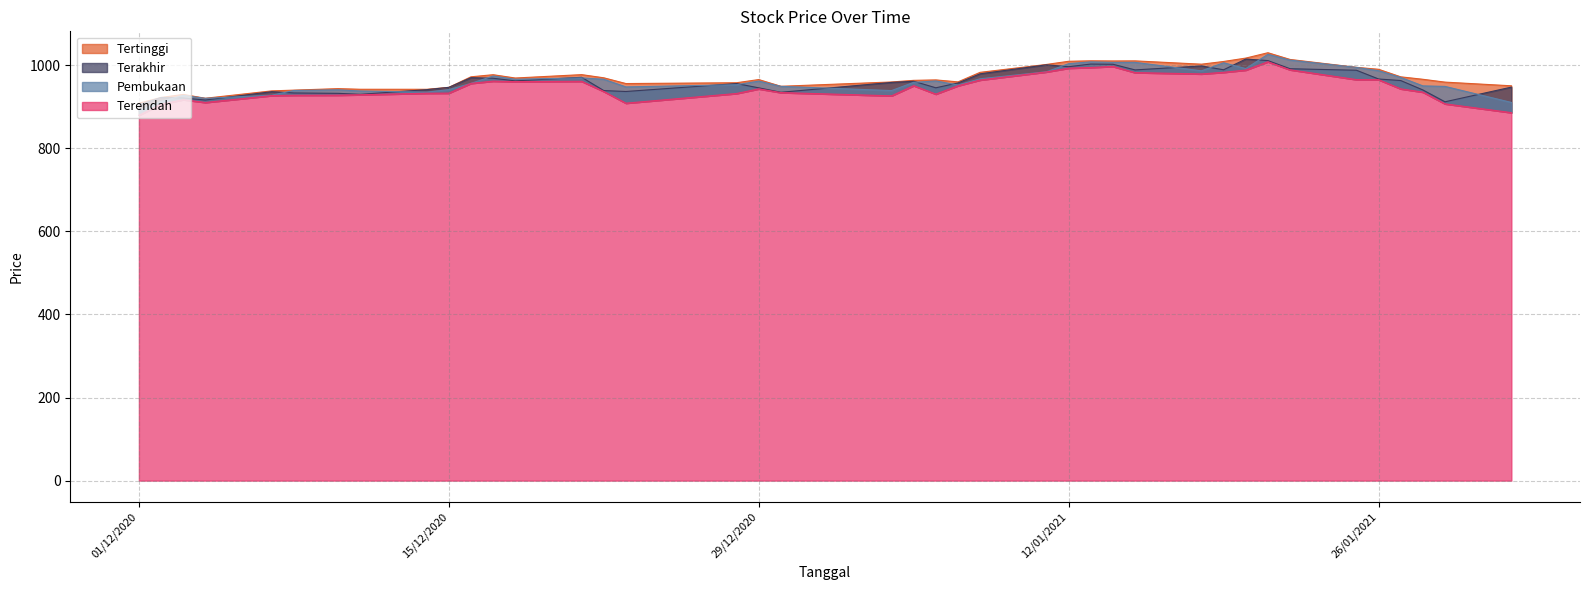

True or false: Pembukaan has more than 1 interior local peaks.

True